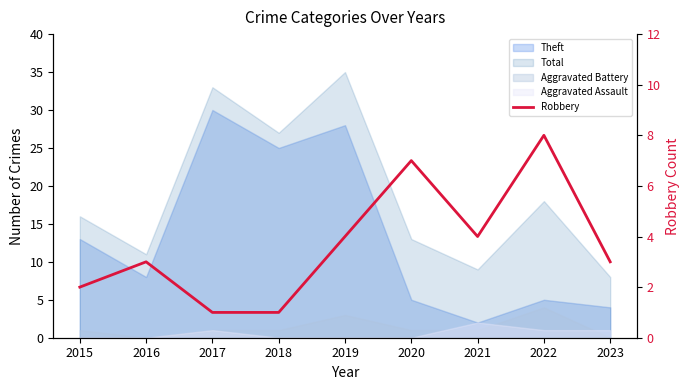

What is the sum of all values?

33